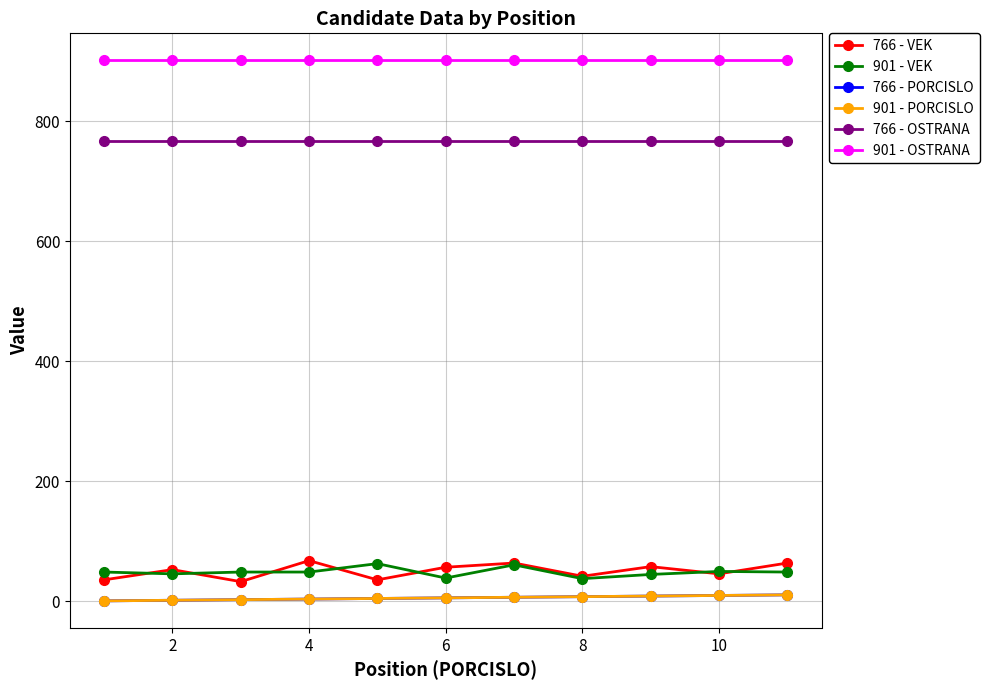

True or false: 901 - OSTRANA and 901 - VEK intersect in this chart.

False